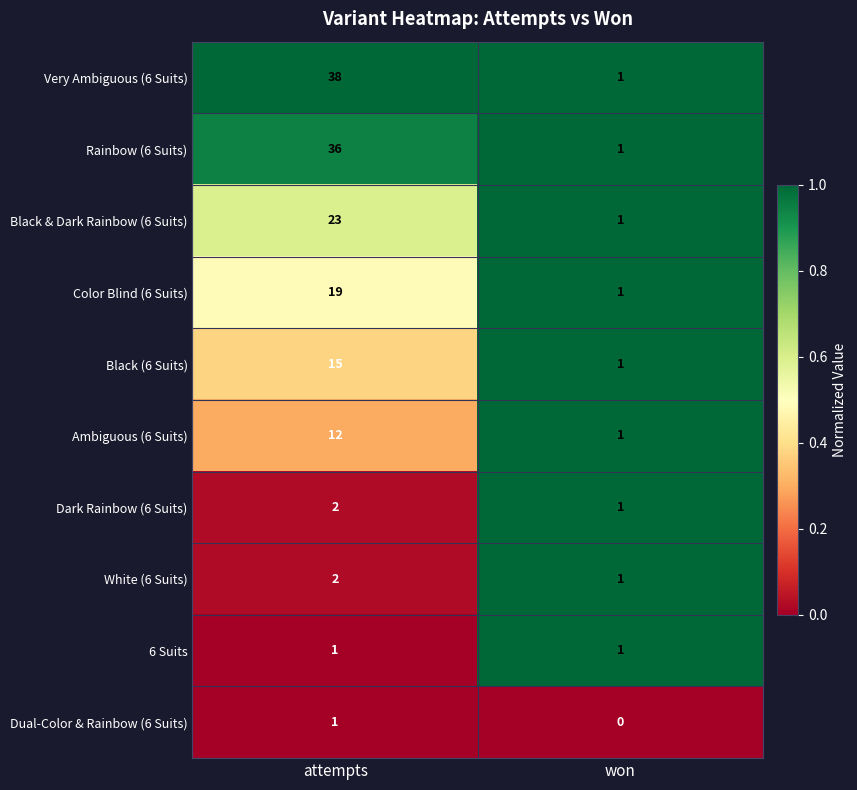

Which label corresponds to the smallest value in the chart?

won